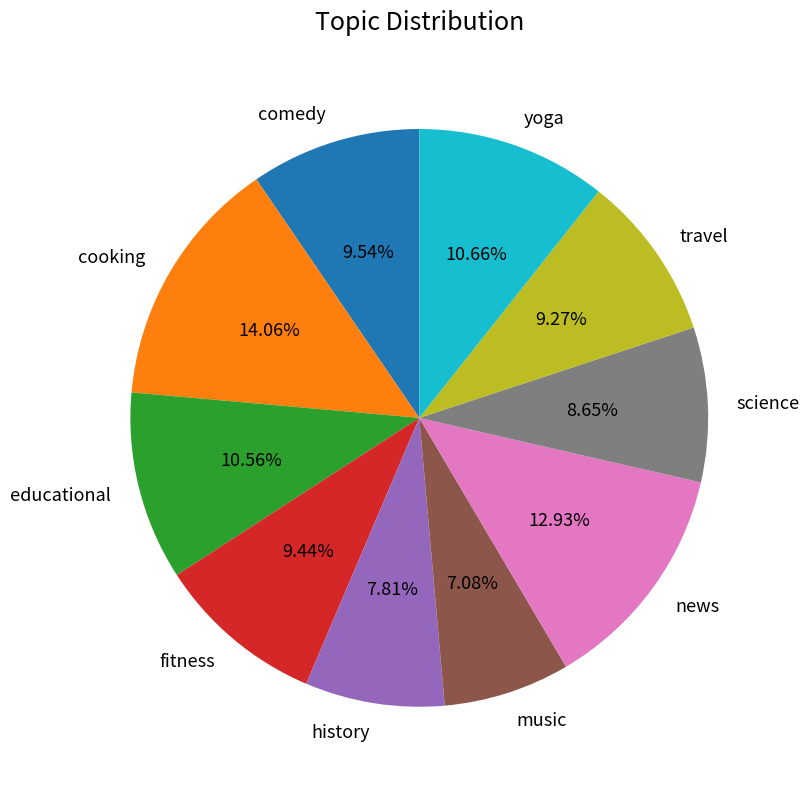

How many segments does this pie chart have?

10